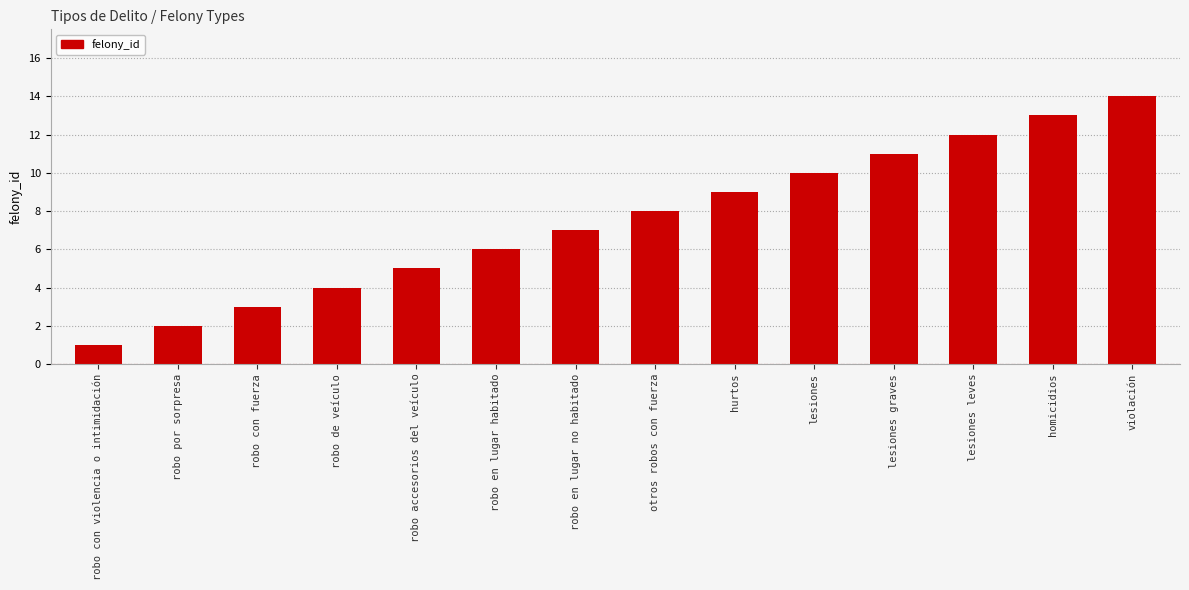

What is the approximate value at lesiones leves?

12